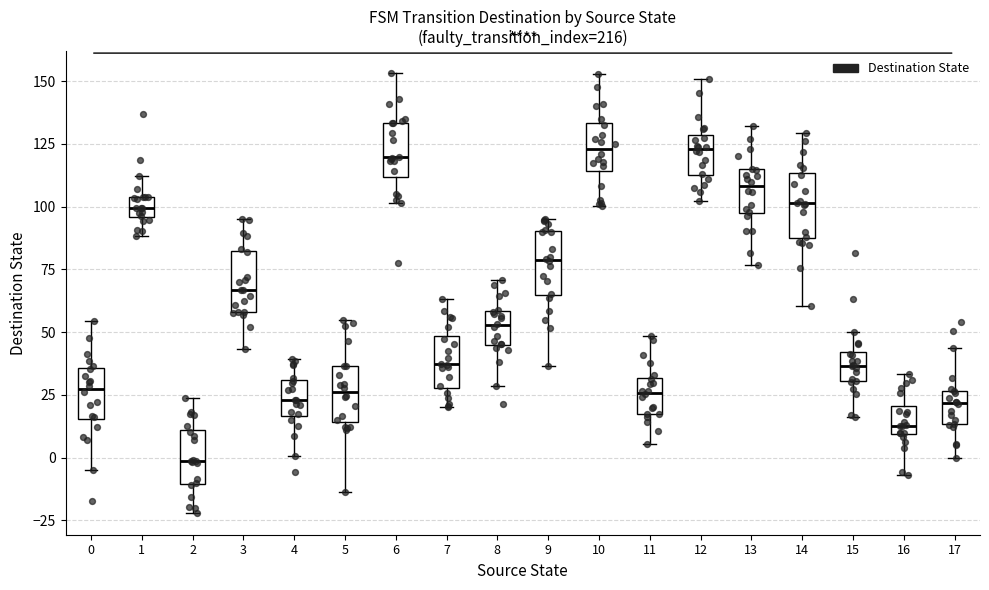

Where does the upper whisker of the box at x = 6 end on the y-axis? The values are not printed on the chart, so give them approximately, as read against the axis.

155